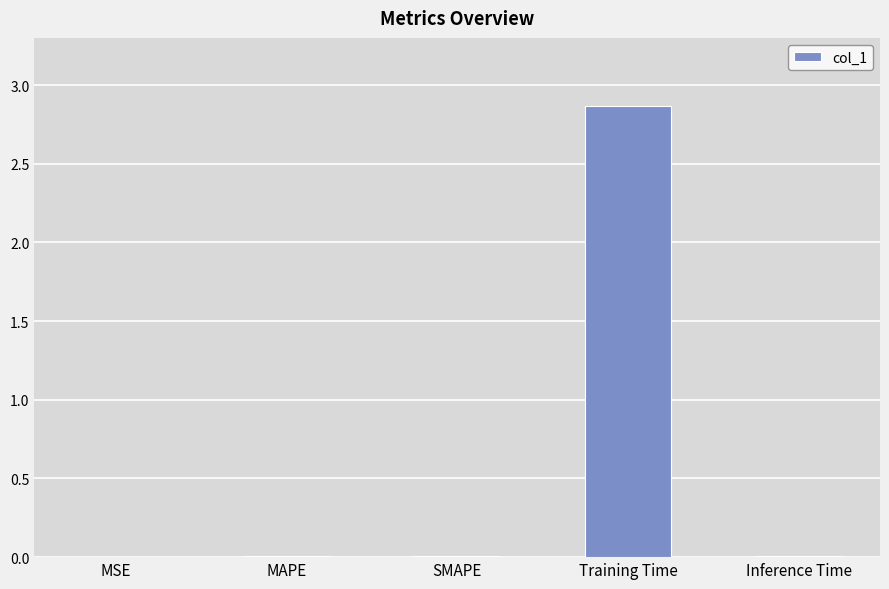

The chart shows a value of 5.0 at Training Time. True or false?

False